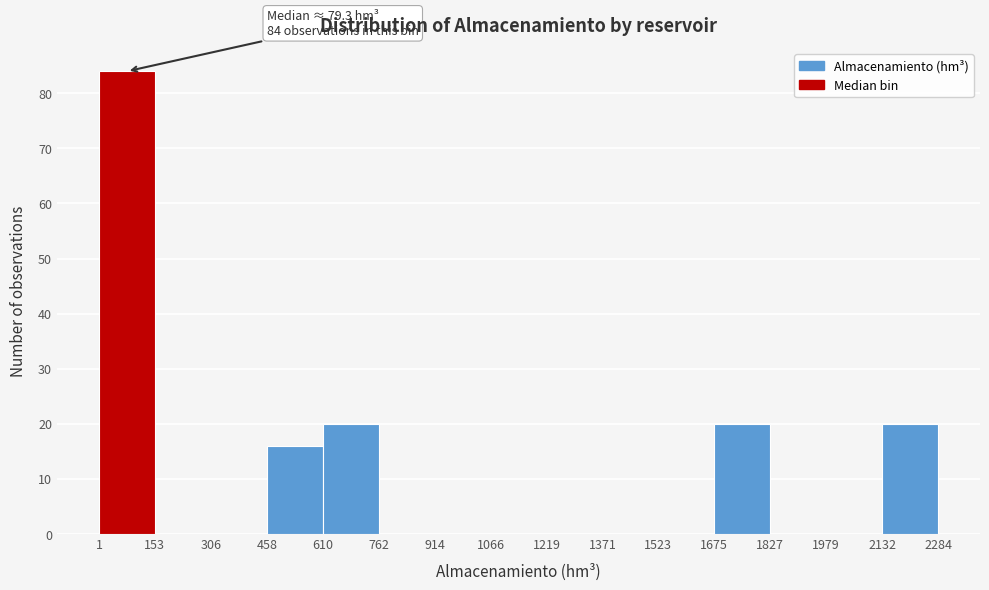

Which range on the x-axis has the tallest bar?

1 to 153